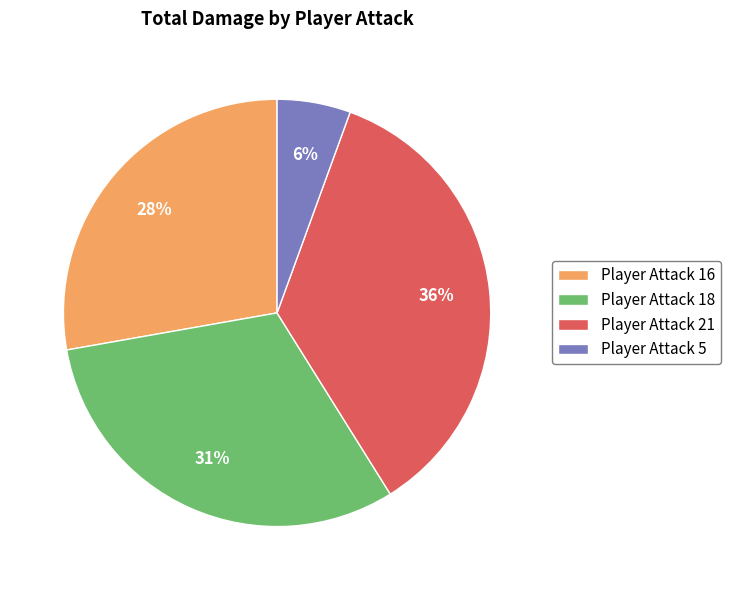

What percentage is the Player Attack 16 slice, to the nearest percent?

28%